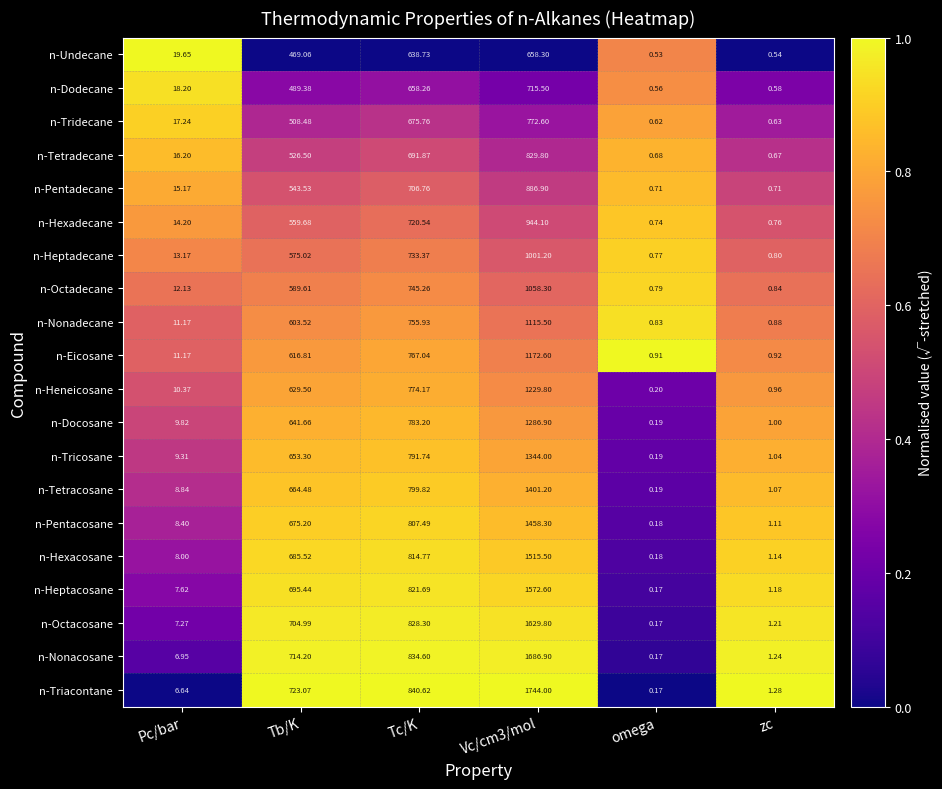

Which label corresponds to the smallest value in the chart?

omega